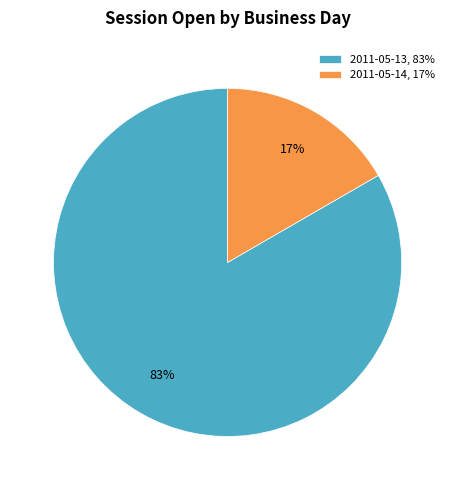

How many segments does this pie chart have?

2